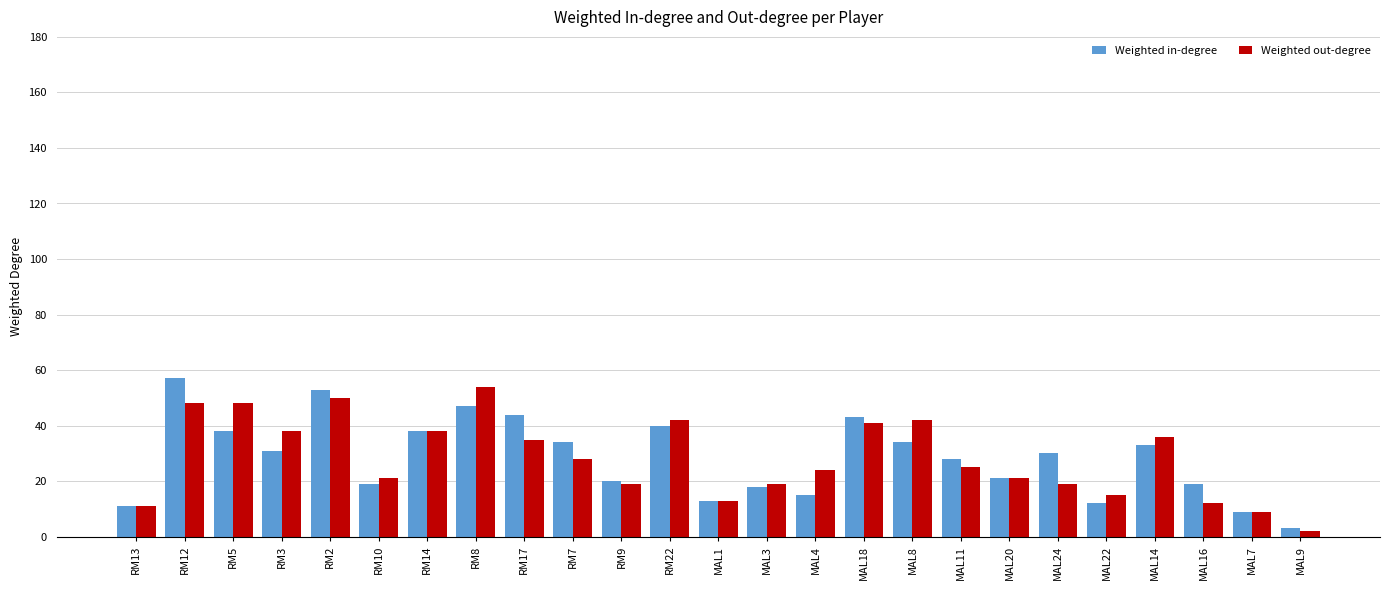

Rank the series by their maximum value, from lowest to highest.

Weighted out-degree, Weighted in-degree